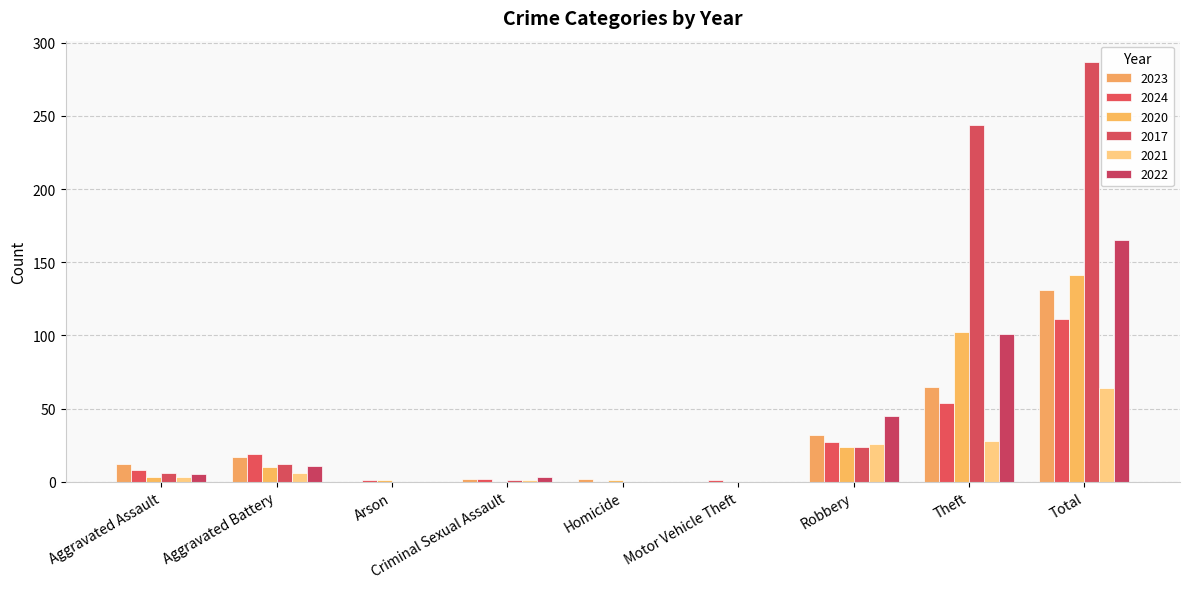

Count the number of categories in the chart.

9